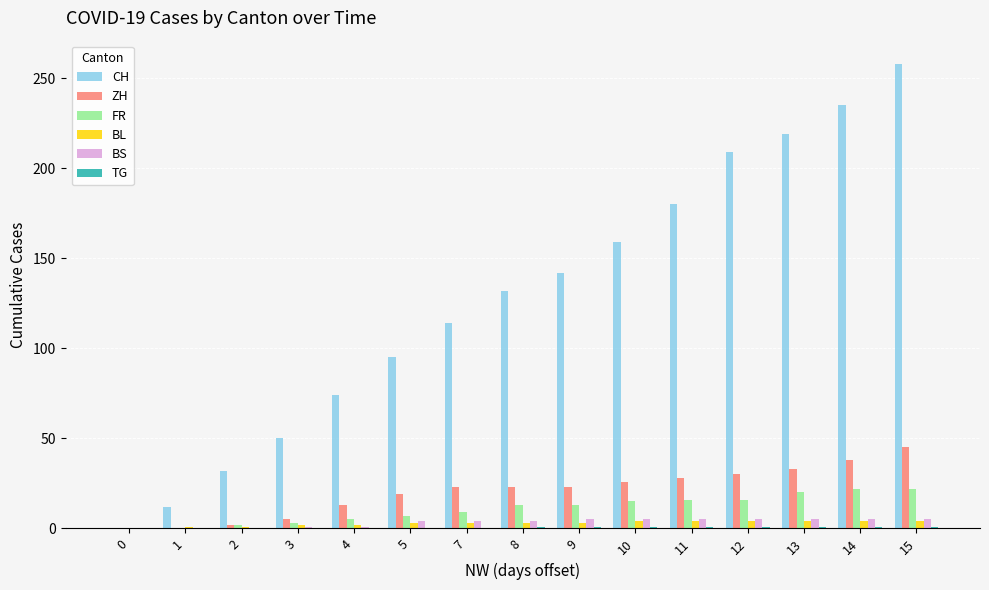

Is the value of CH at 13 greater than the value of ZH at 9?

Yes